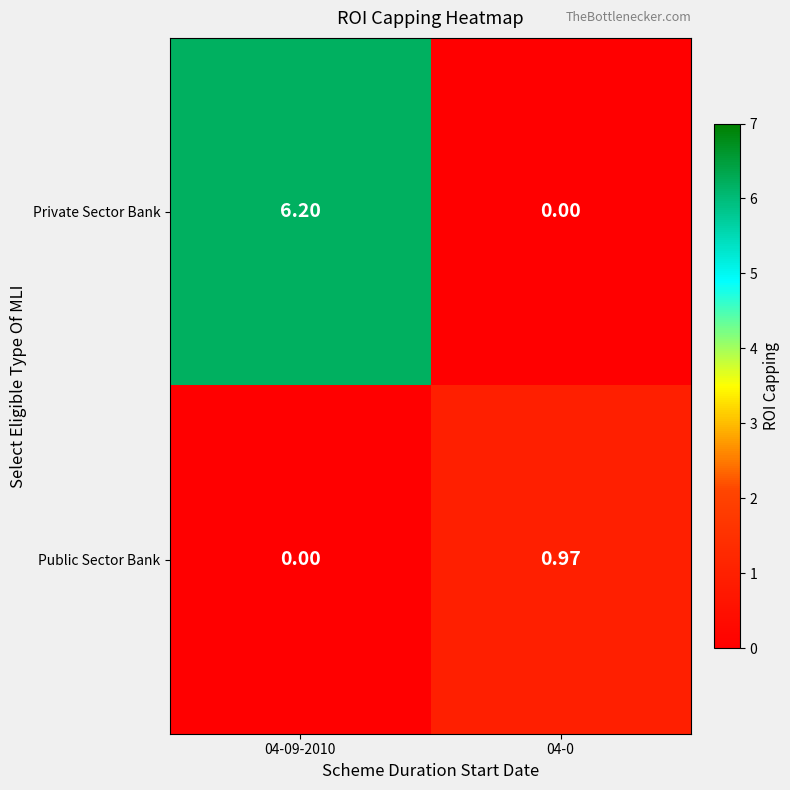

Is the value of Public Sector Bank at 04-0 greater than the value of Private Sector Bank at 04-0?

Yes